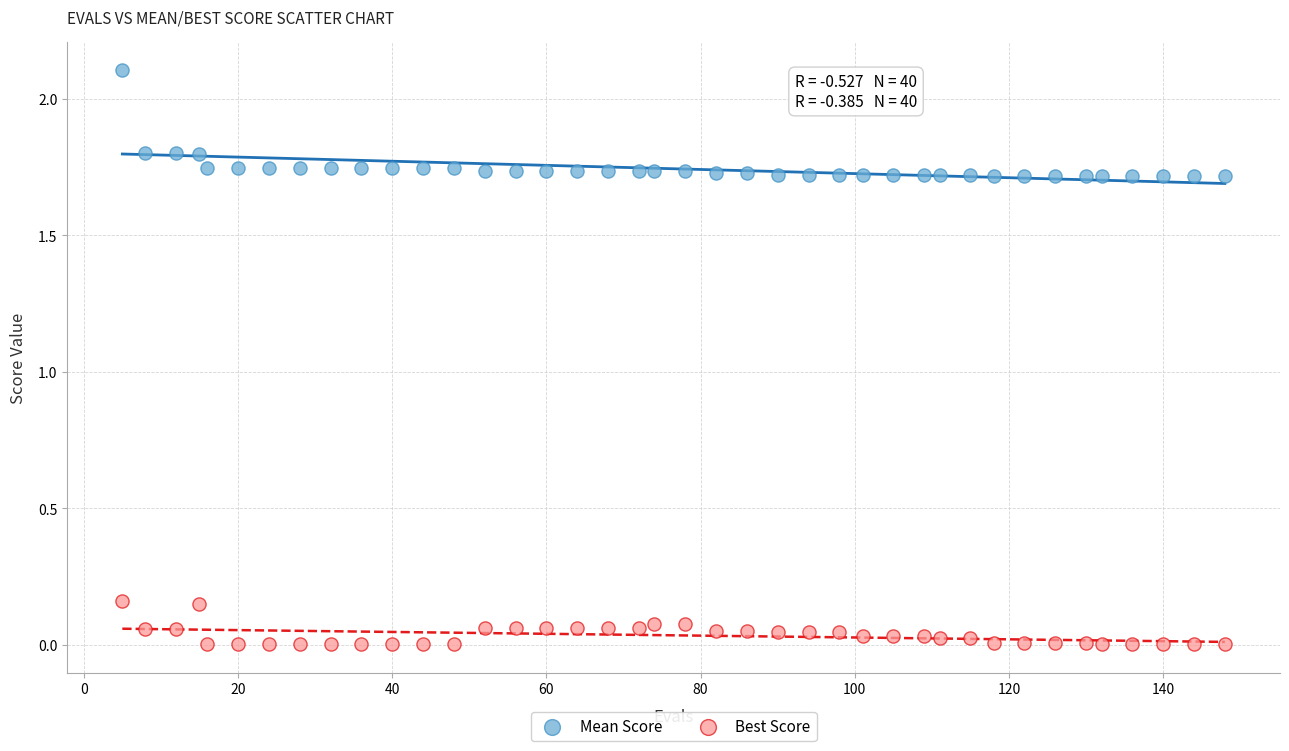

Across all data points, what is the range of Y values (max minus min)?

2.1